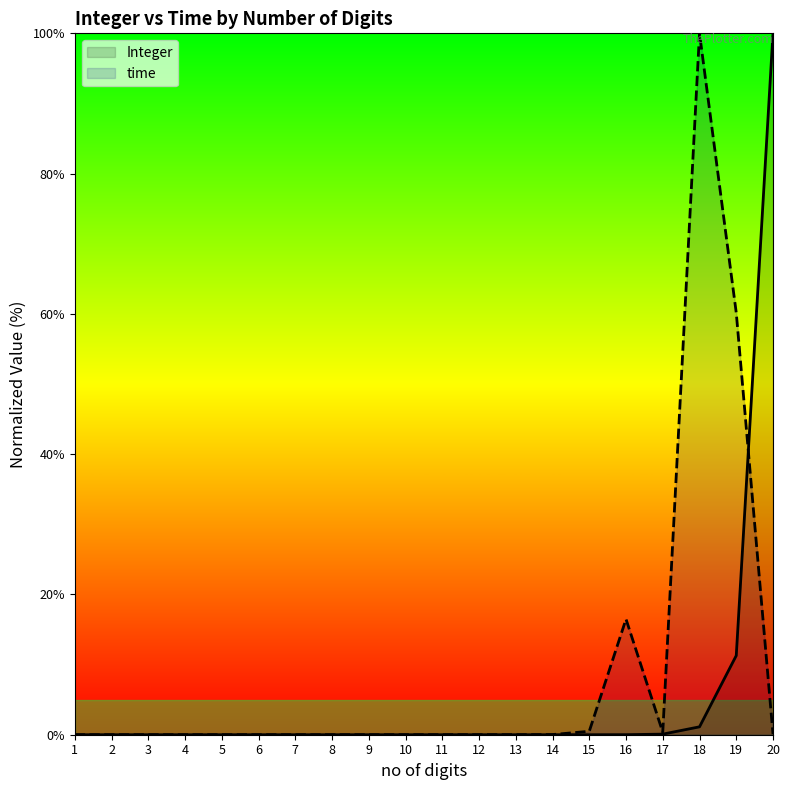

How many data points in time are above 0?

11